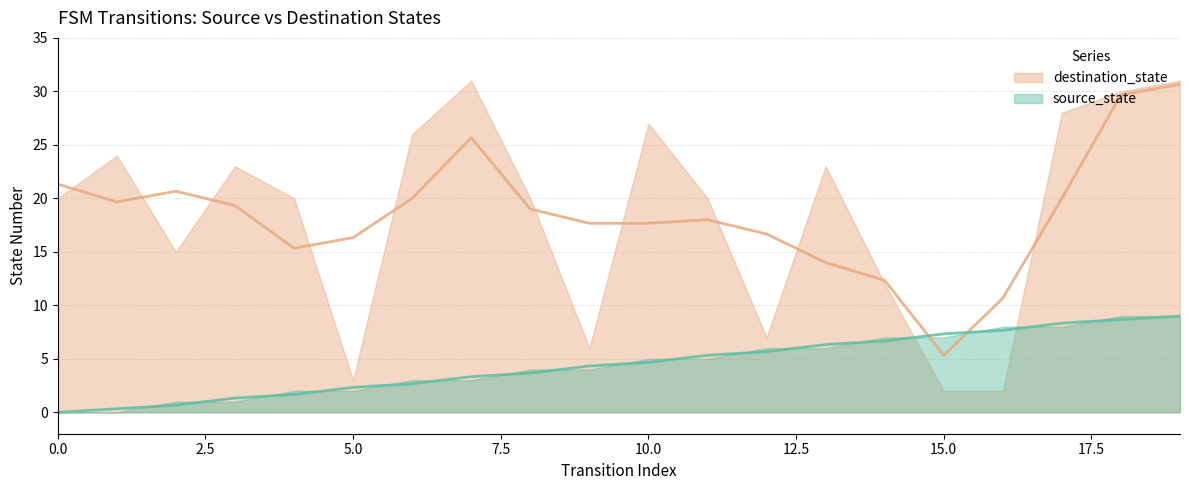

True or false: the data has more than 0 interior local peaks.

False